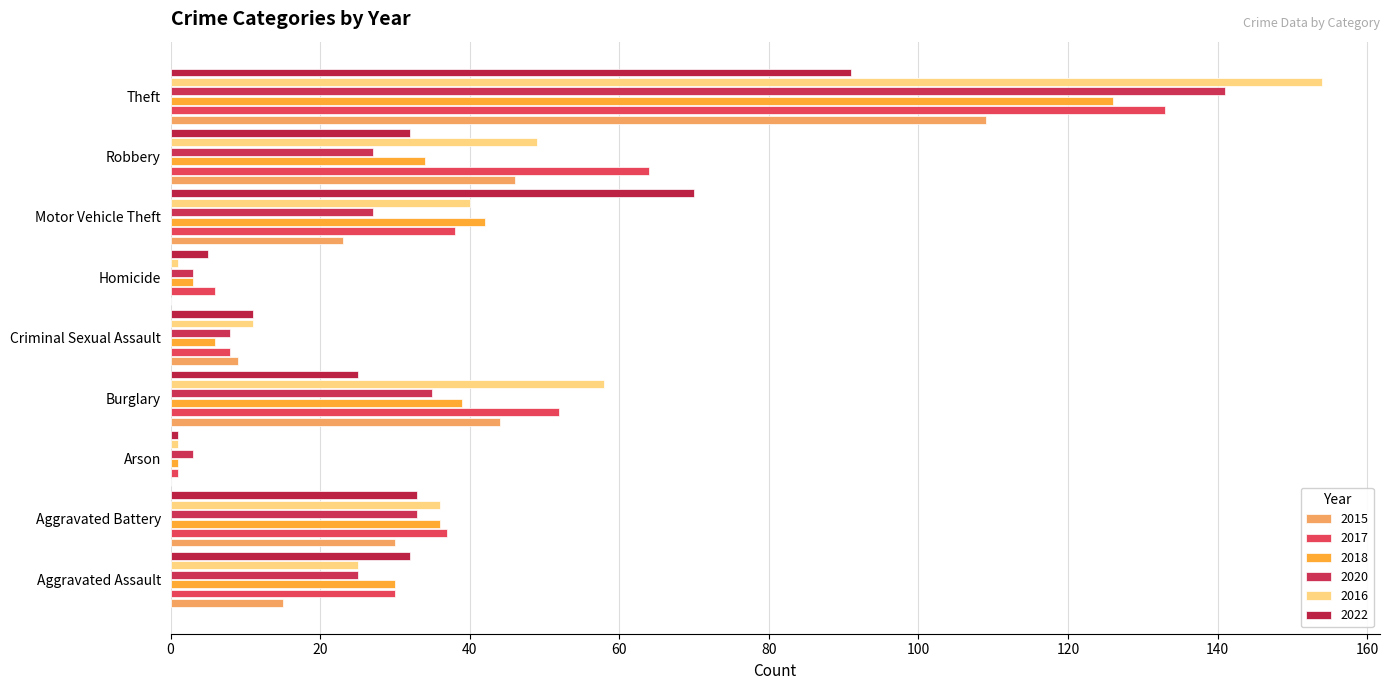

Count the number of categories in the chart.

9